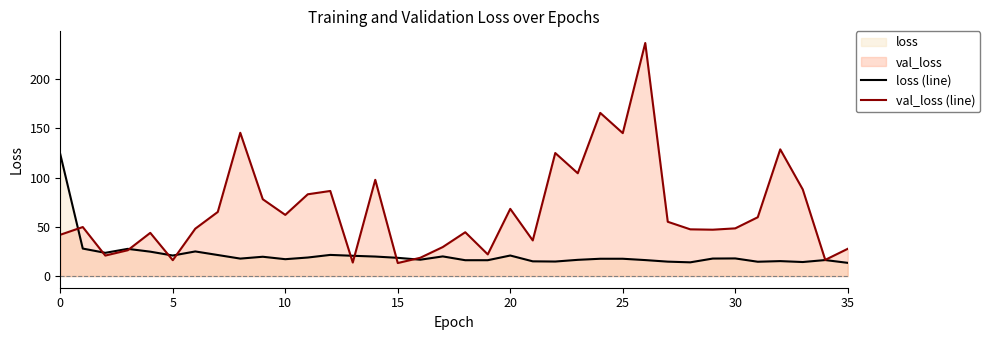

What is the spread (max minus min) of values at 28?

33.5